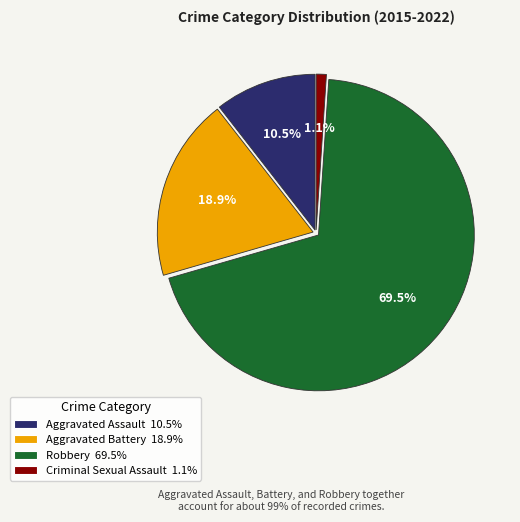

Is there any slice that represents more than half of the pie?

Yes